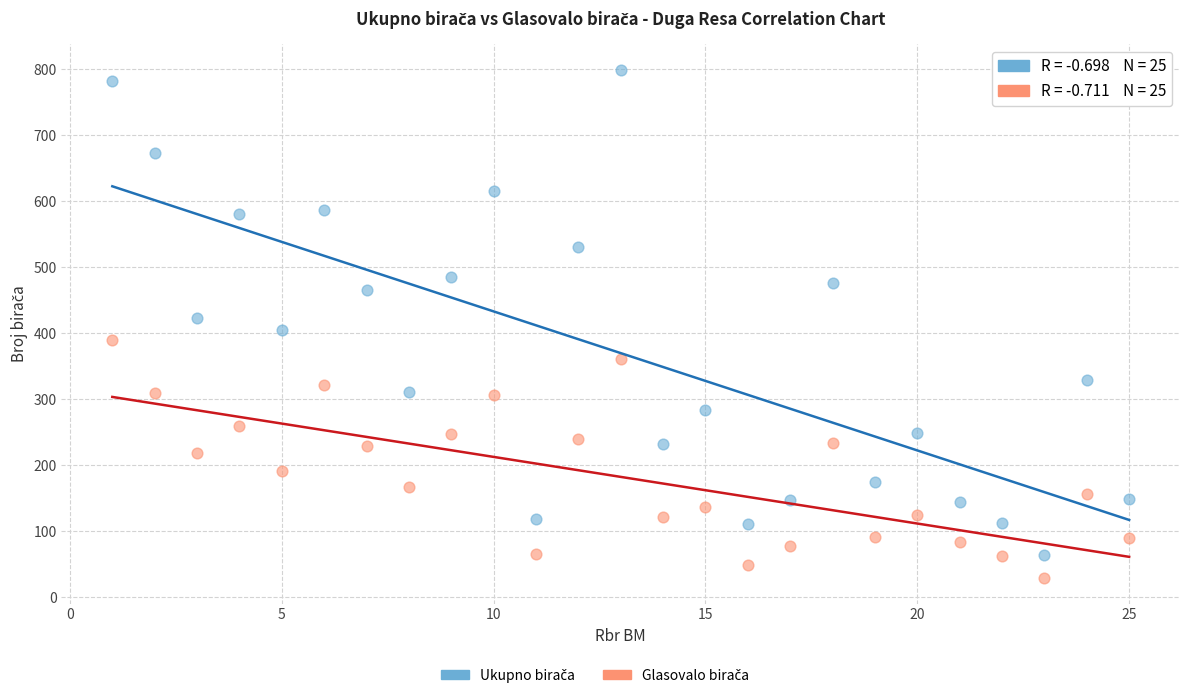

Across all data points, what is the range of Y values (max minus min)?

770